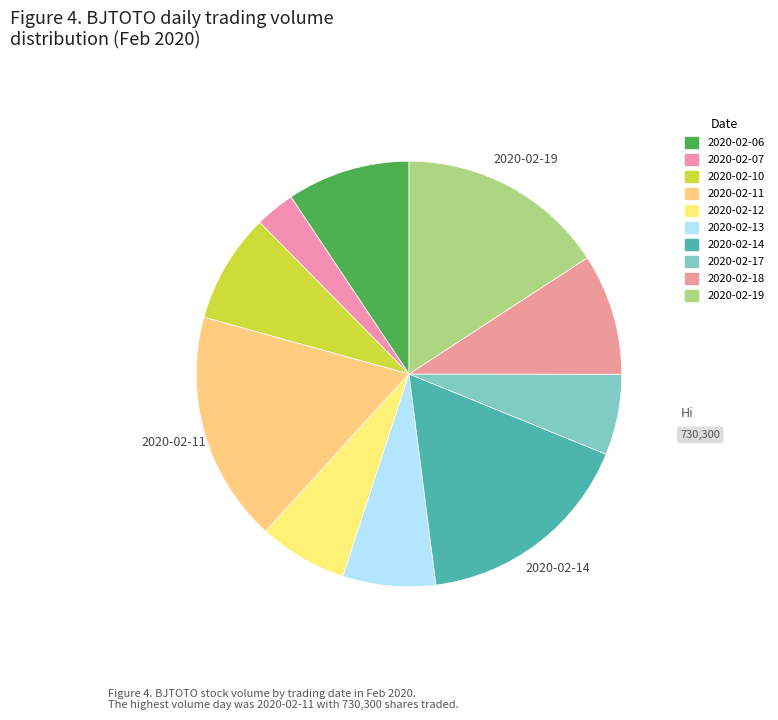

Rank the categories by value from lowest to highest.

2020-02-07, 2020-02-17, 2020-02-12, 2020-02-13, 2020-02-10, 2020-02-18, 2020-02-06, 2020-02-19, 2020-02-14, 2020-02-11